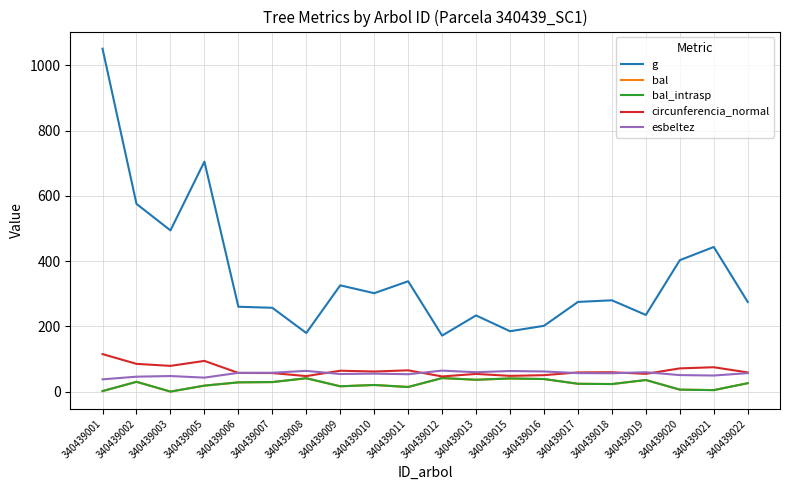

Is it true that circunferencia_normal equals 156.8 at 340439001?

False